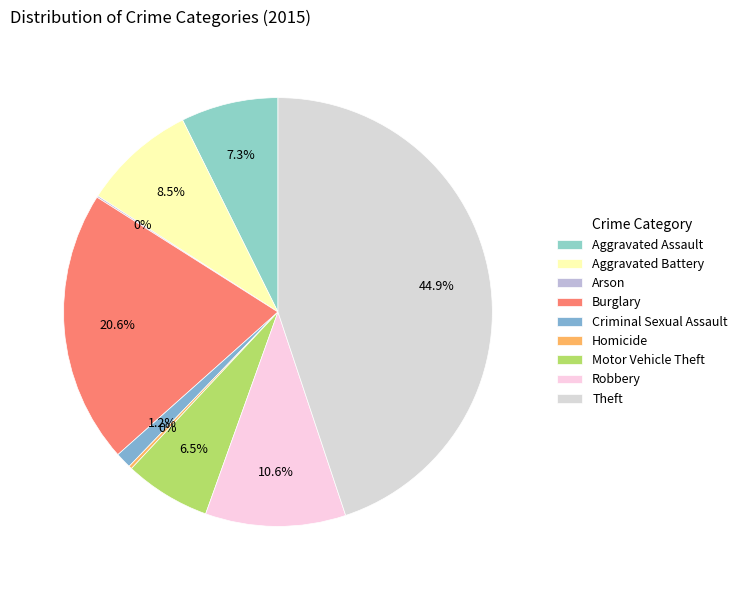

Which category has the smallest portion of the pie?

Arson